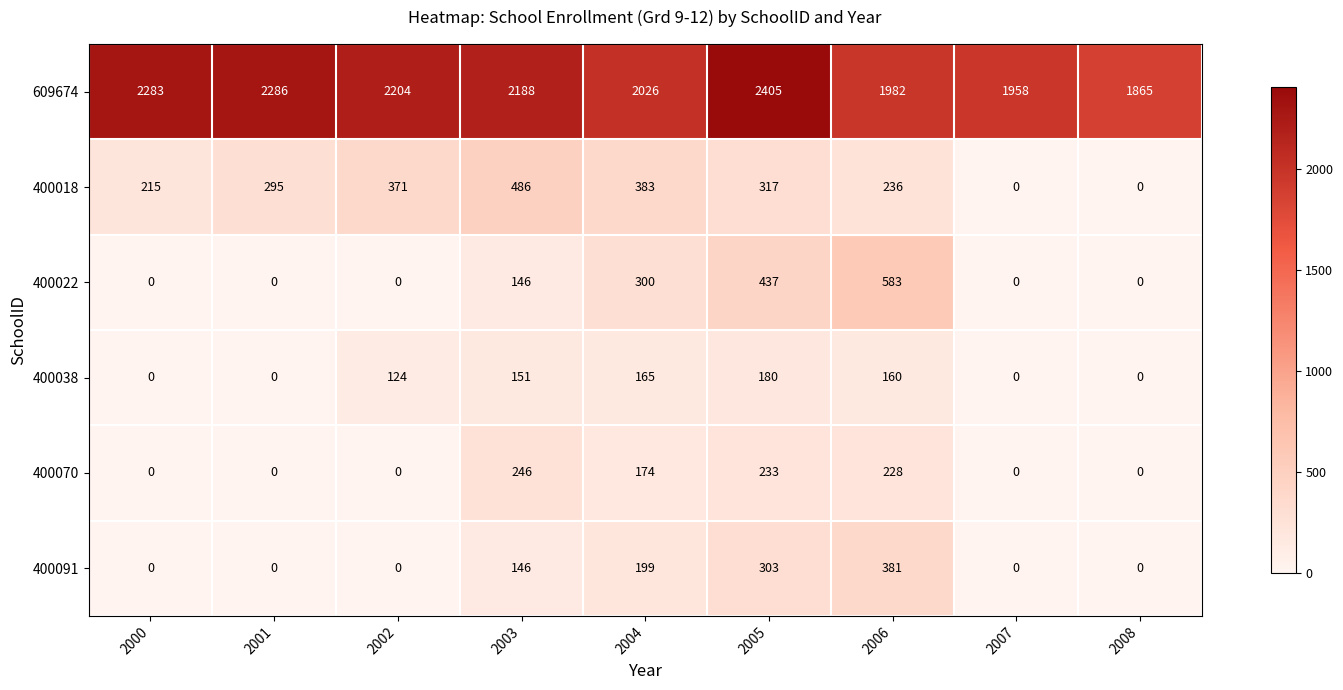

How many categories are shown in the chart?

9